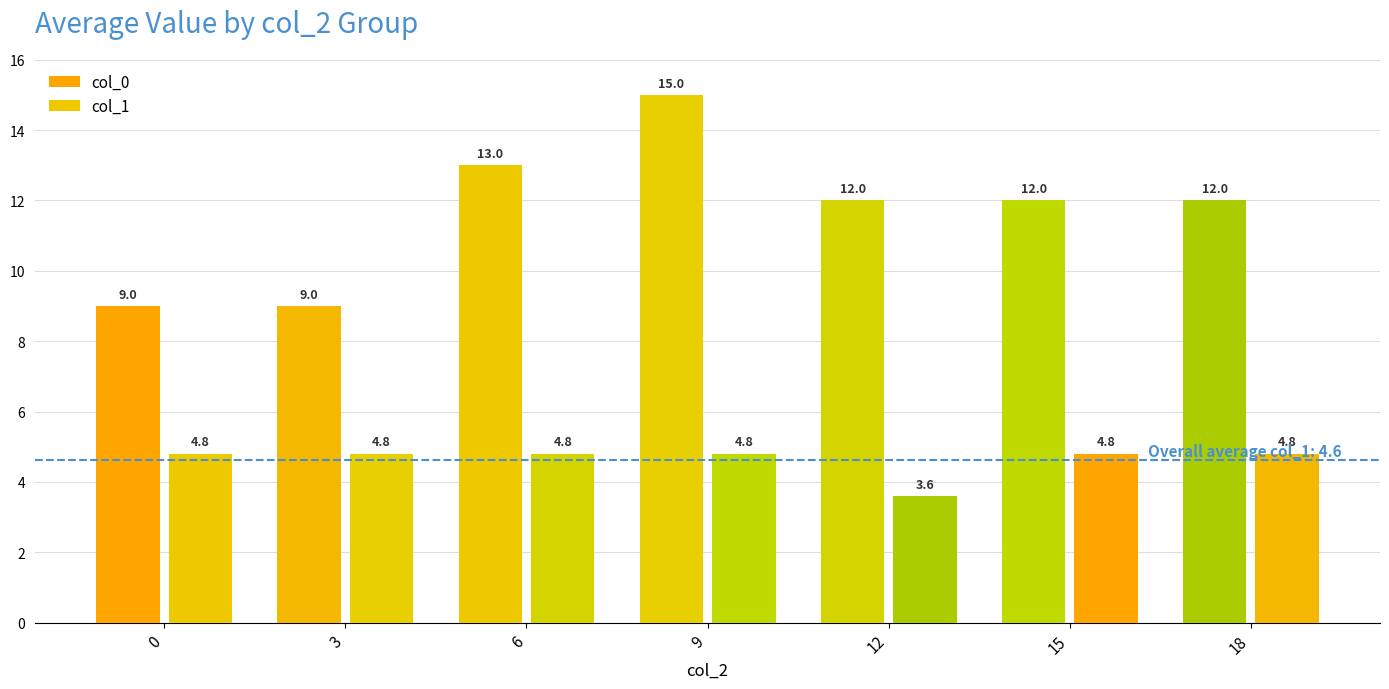

Reading left to right, transcribe all the data shown in this chart.

col_0: 9.0	9.0	13.0	15.0	12.0	12.0	12.0
col_1: 4.8	4.8	4.8	4.8	3.6	4.8	4.8